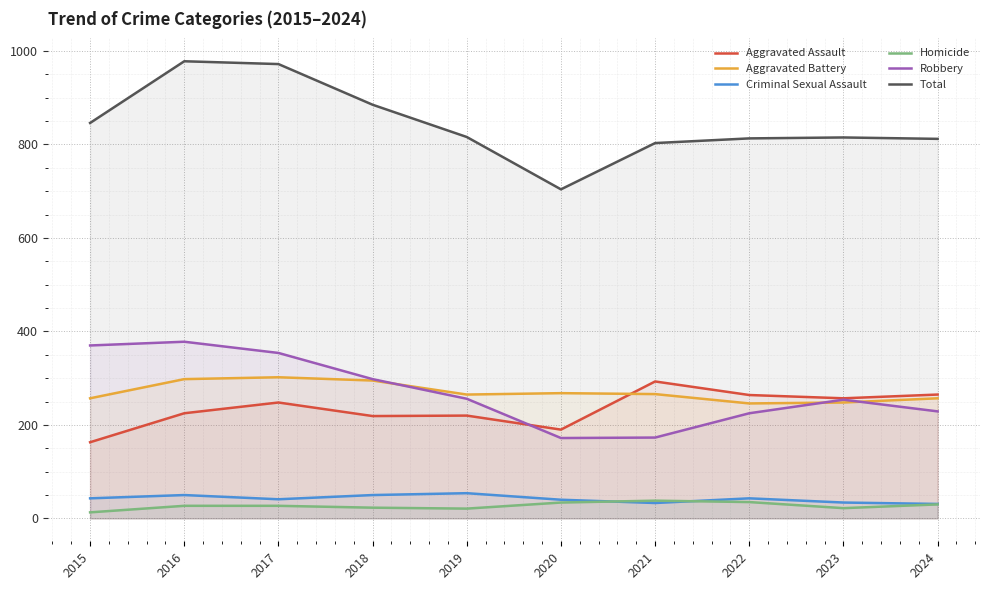

Which series has the largest total across all categories?

Total